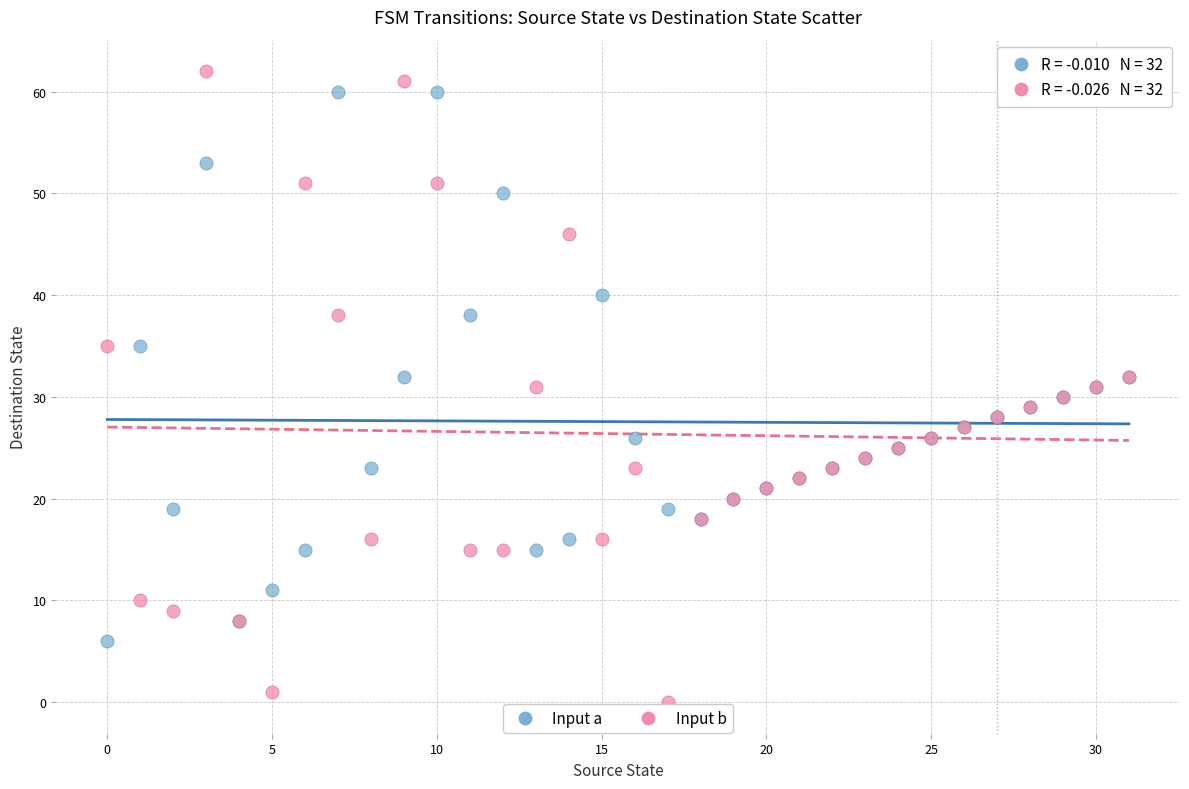

Which series reaches the maximum Y coordinate?

Input b